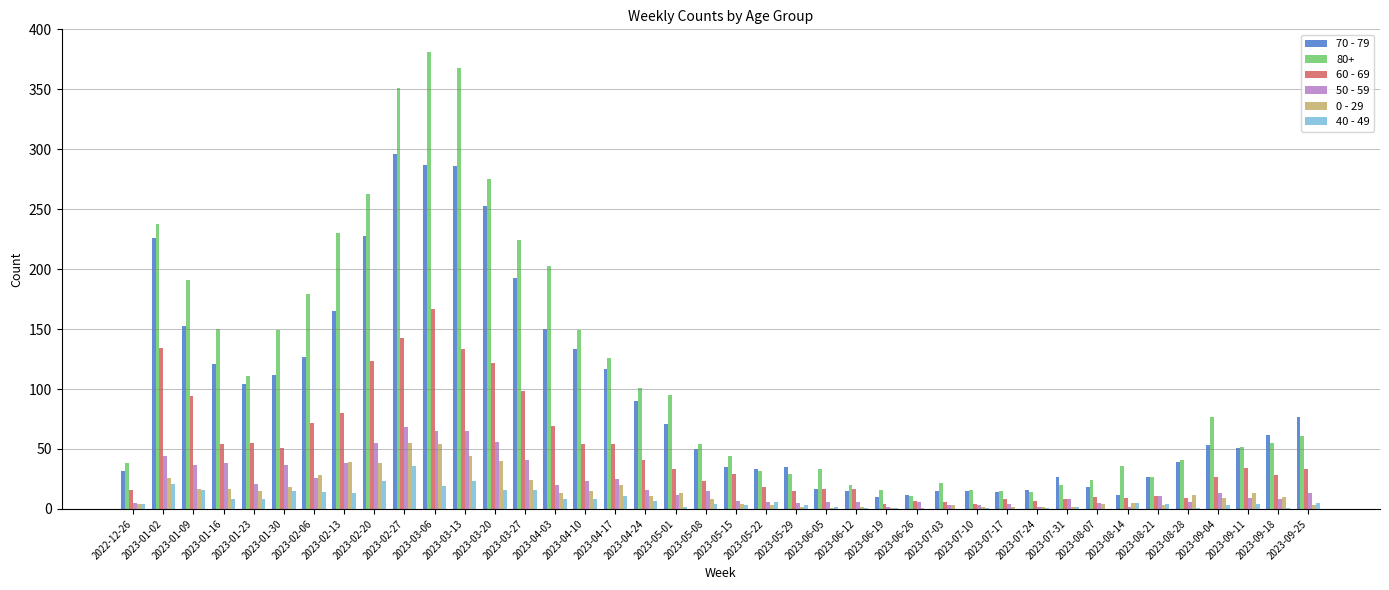

What are all the series names shown in the legend?

70 - 79, 80+, 60 - 69, 50 - 59, 0 - 29, 40 - 49